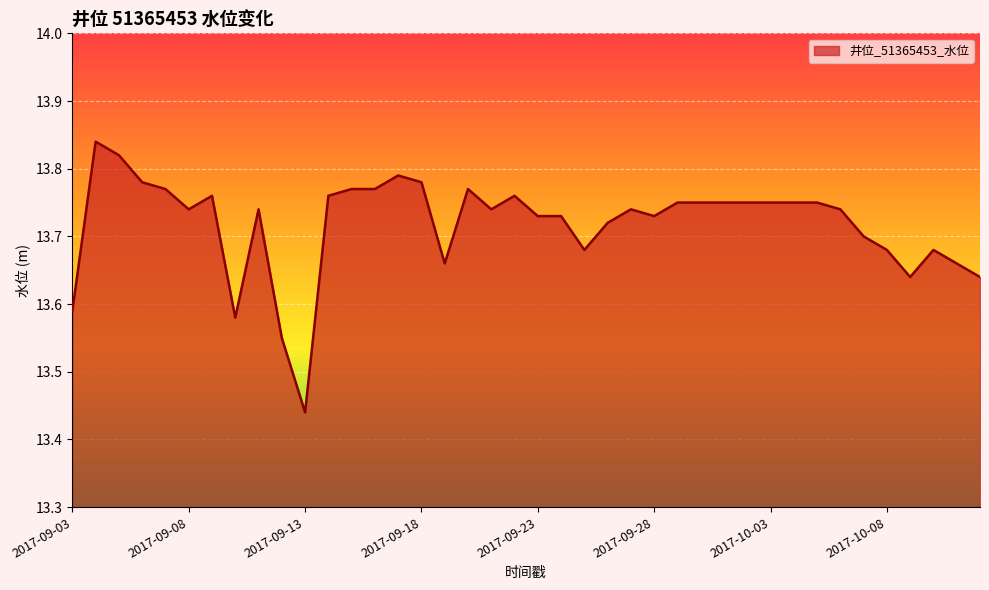

What is the difference between the maximum and minimum values?

0.4